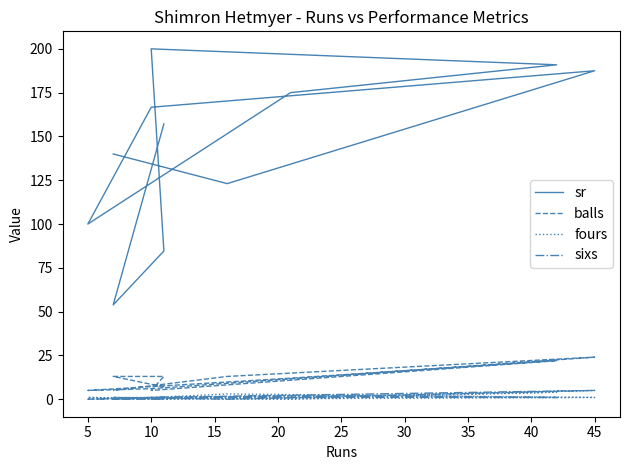

Count the number of categories in the chart.

11